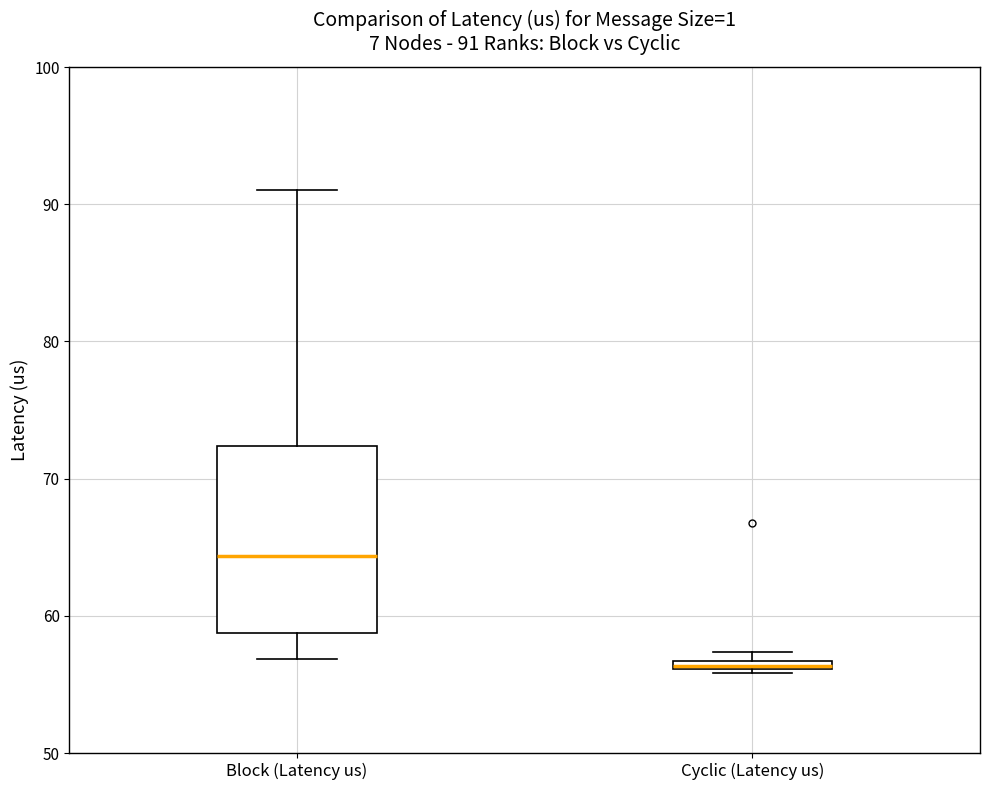

Comparing the boxes themselves (not the whiskers), which one is the tallest?

Block (Latency us)